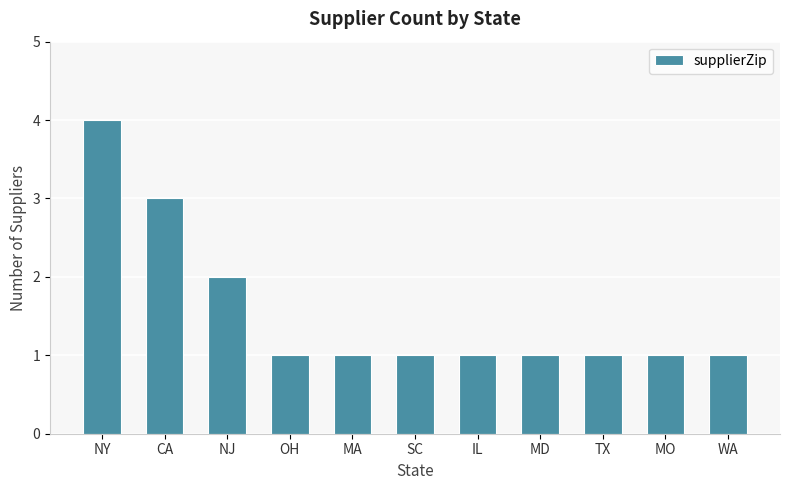

What is the label of the 2nd bar from the right?

MO